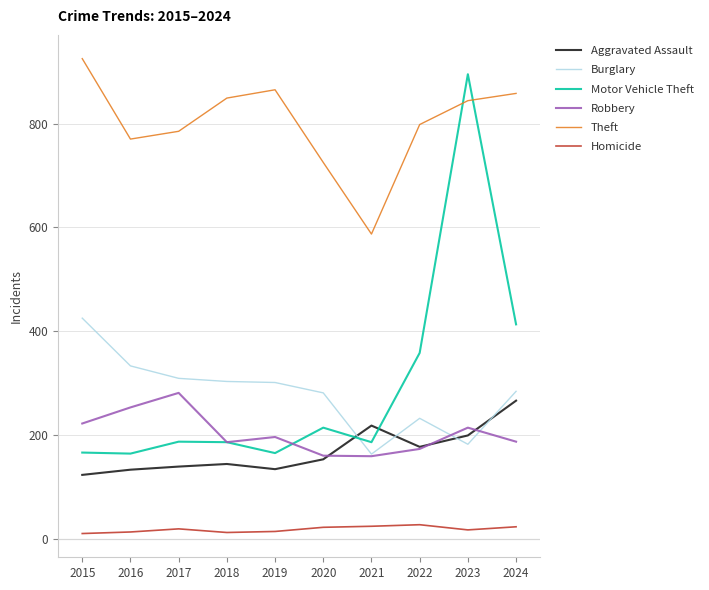

Does the chart have visible grid lines?

Yes